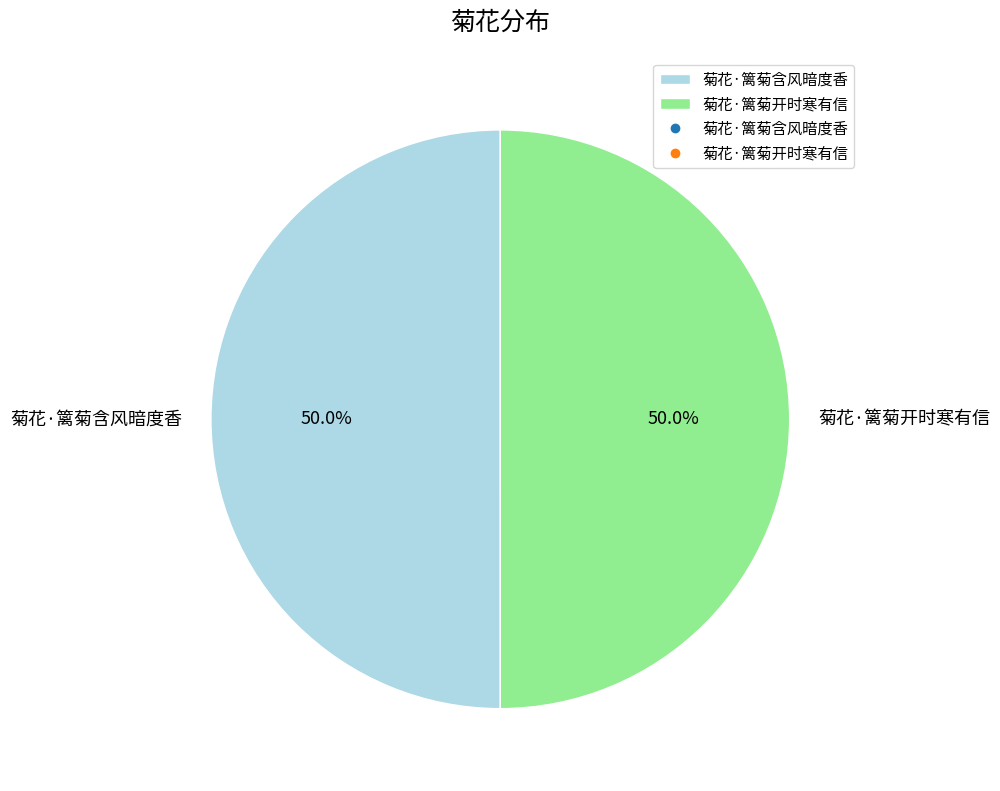

To the nearest percent, what is the combined percentage of 菊花·篱菊含风暗度香 and 菊花·篱菊开时寒有信?

100%